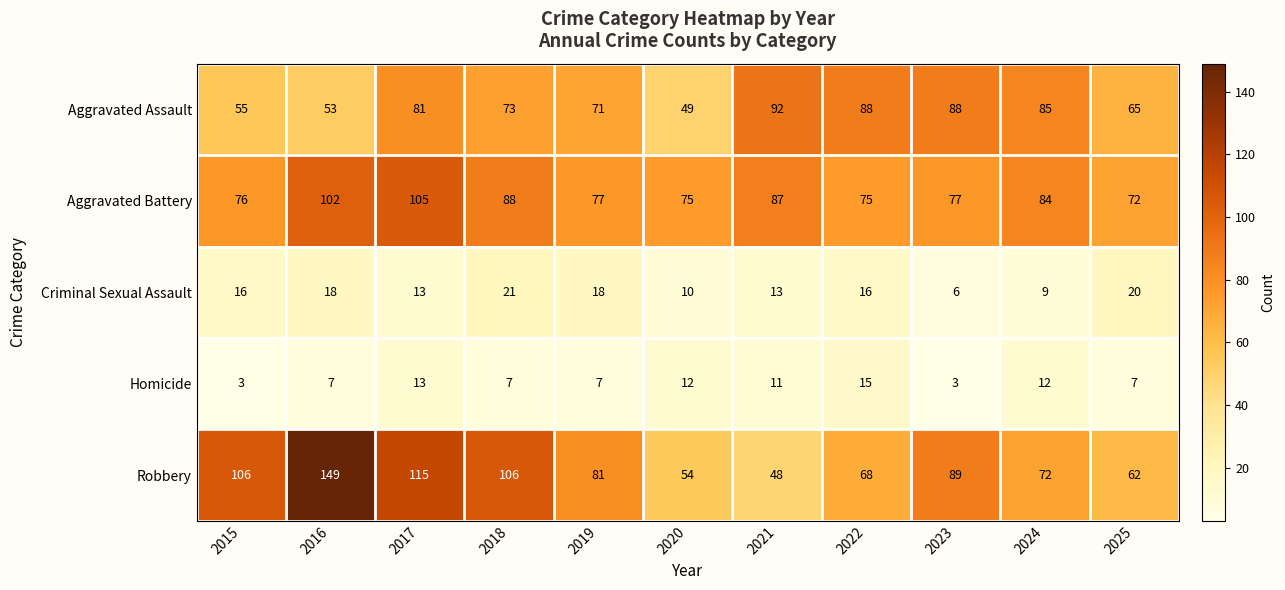

Which series changed the most between 2023 and 2025?

Robbery